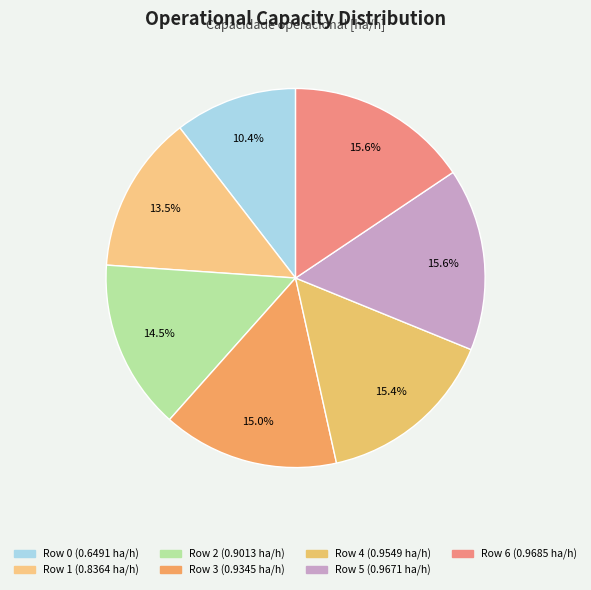

Rank the categories by value from lowest to highest.

Row 0, Row 1, Row 2, Row 3, Row 4, Row 5, Row 6